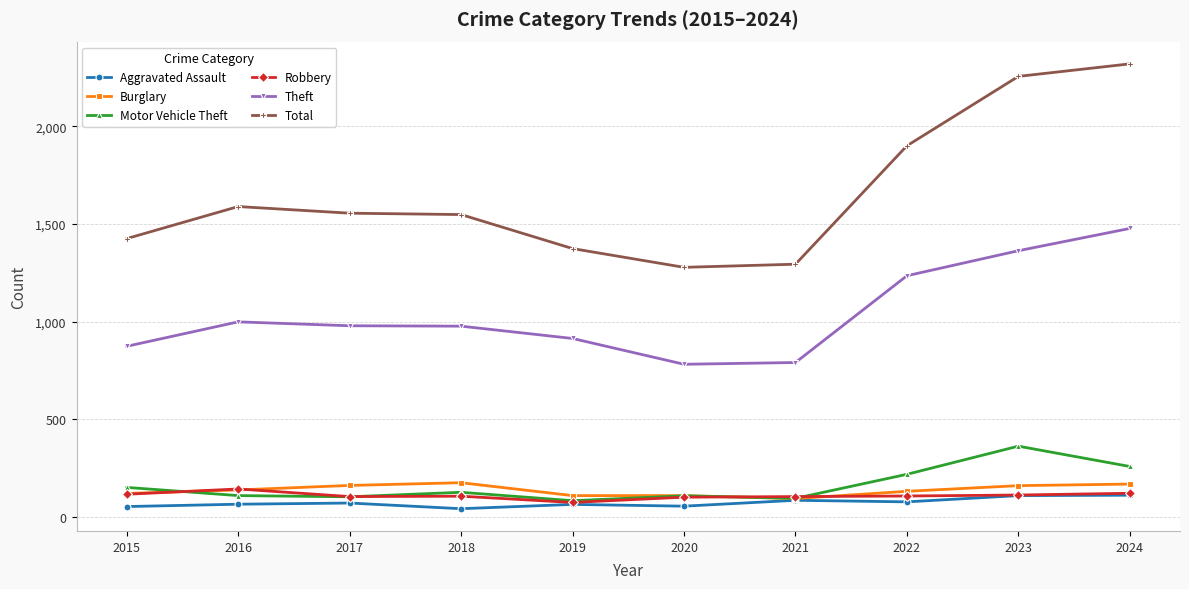

True or false: Motor Vehicle Theft has more than 1 interior local peaks.

True